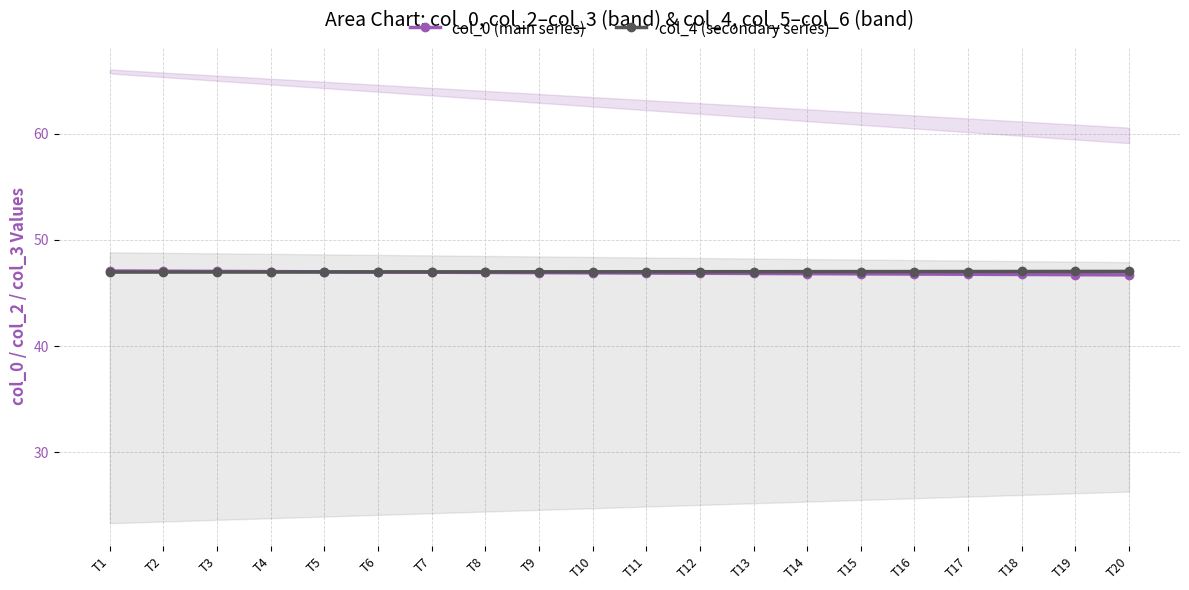

Between which two adjacent categories do col_0 (main series) and col_4 (secondary series) first intersect?

T5 and T6